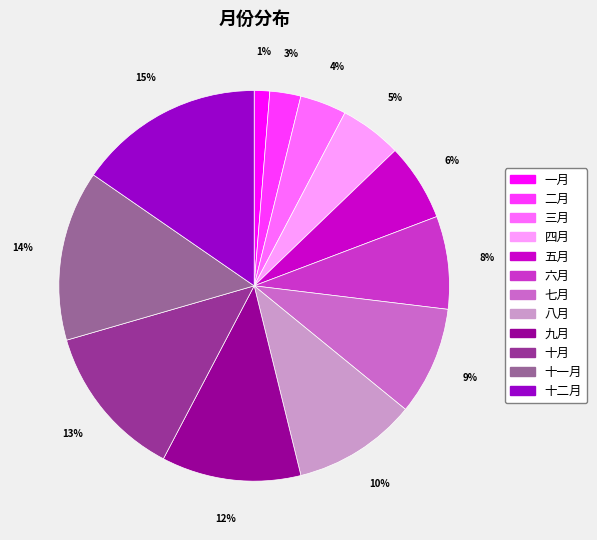

True or false: 七月 accounts for 9% of the total.

True